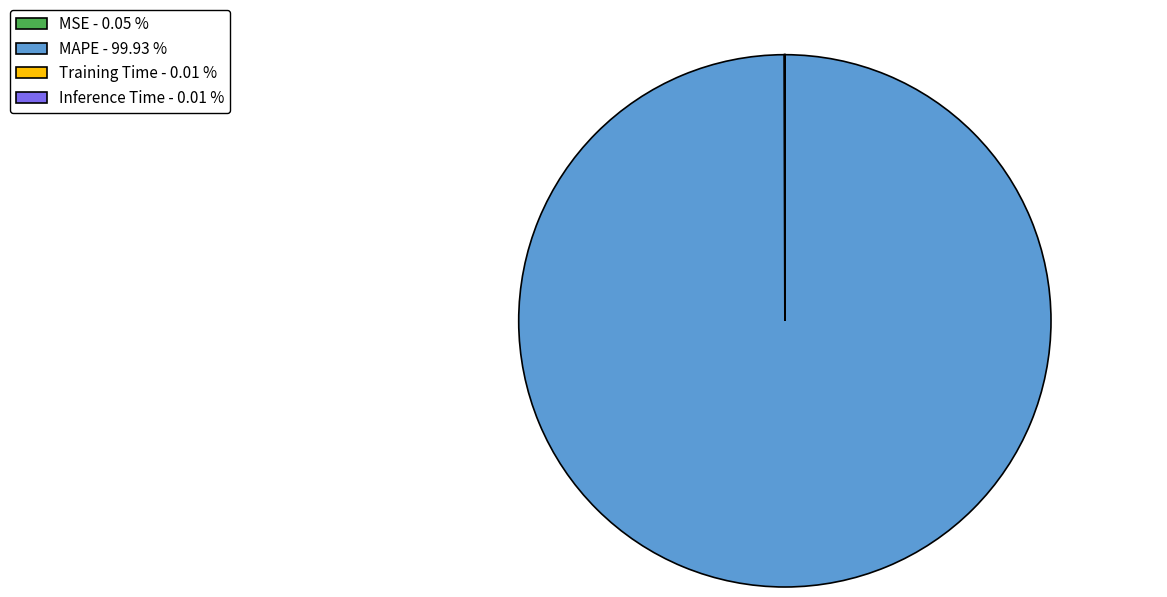

Does MAPE - 99.93 % represent more than half of the total?

Yes